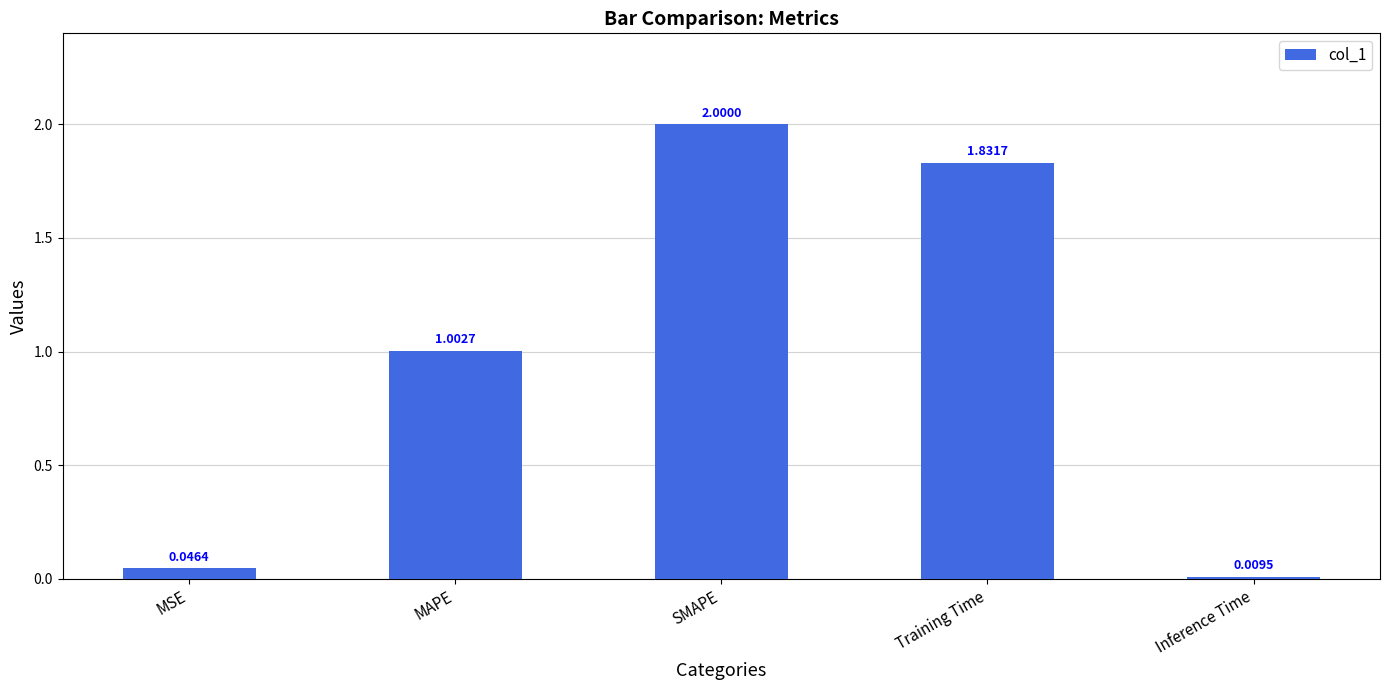

How many data points does each series have?

5